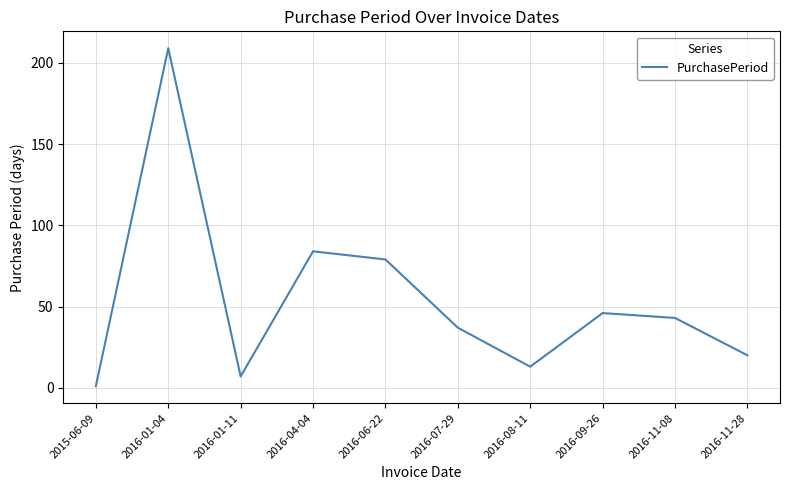

The chart shows a value of 3 at 2016-08-11. True or false?

False